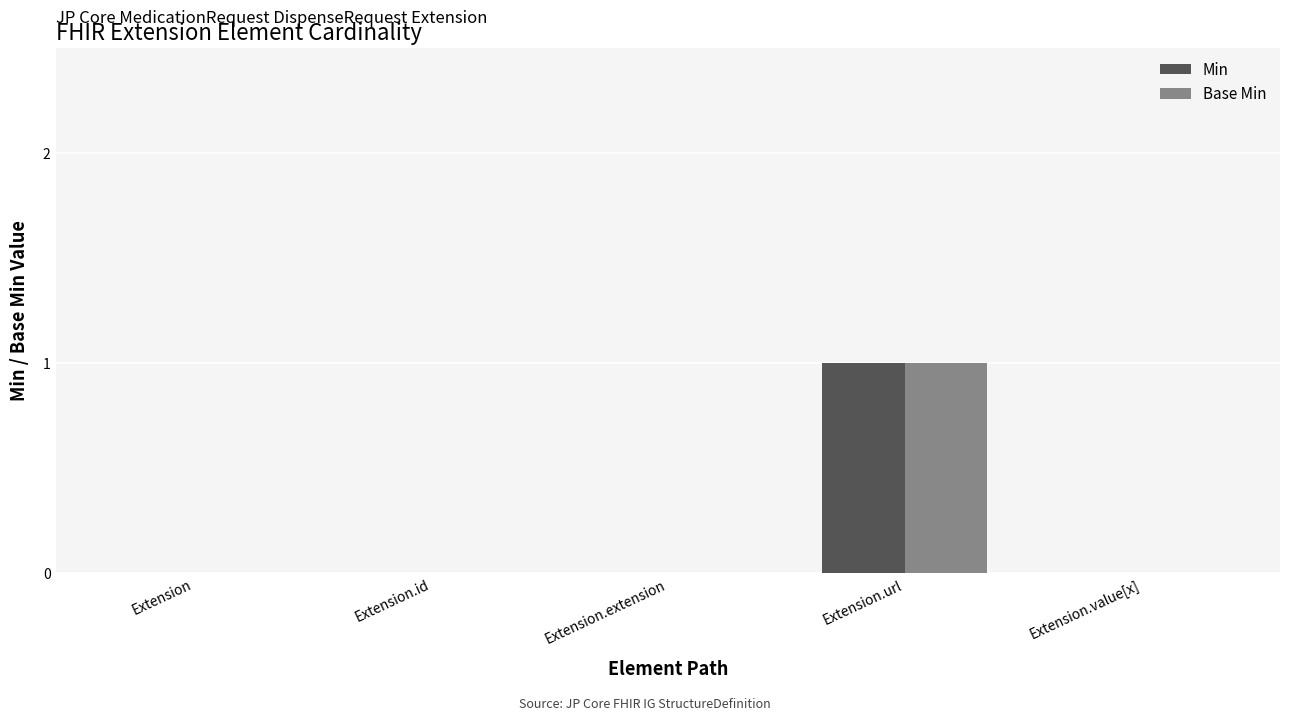

Which category has the highest value in the Min series?

Extension.url